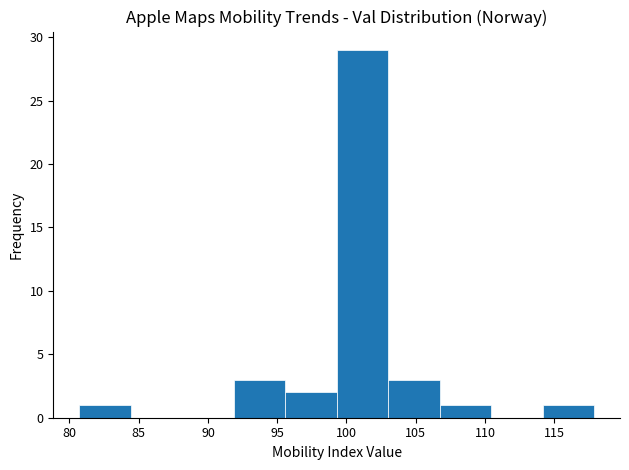

Which range on the x-axis has the tallest bar?

99.5 to 103.0